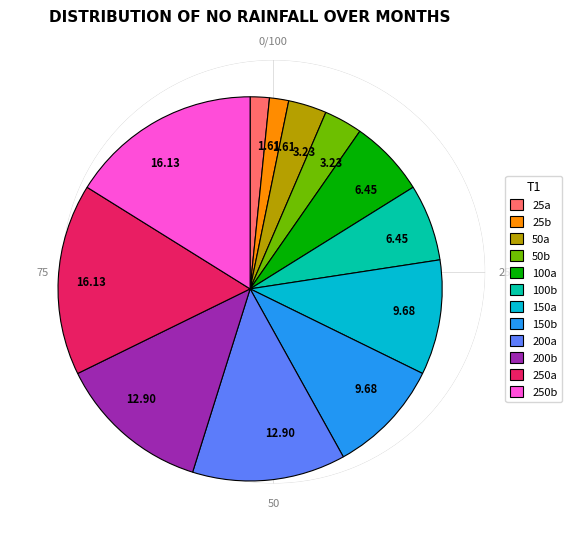

Approximately how many times larger is the value at 150b compared to 50a?

3.0